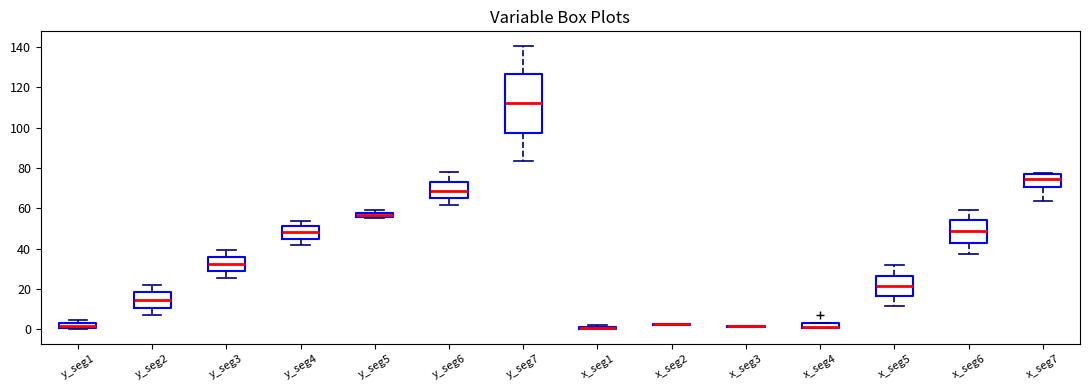

Which box is the tallest, from its lower edge to its upper edge?

y_seg7